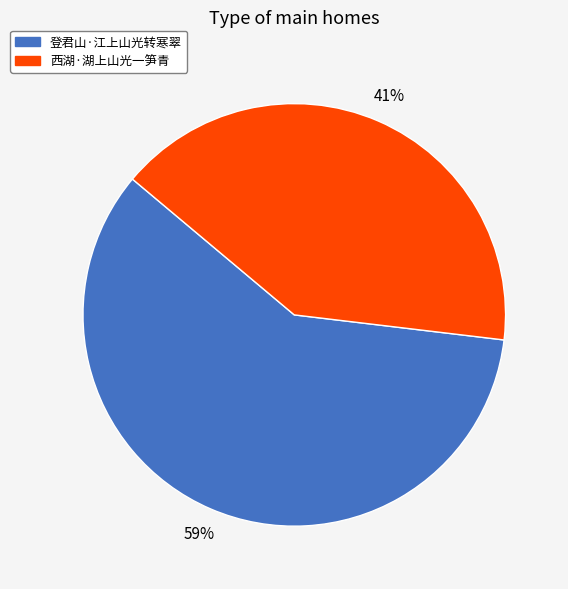

True or false: 登君山·江上山光转寒翠 accounts for 51% of the total.

False